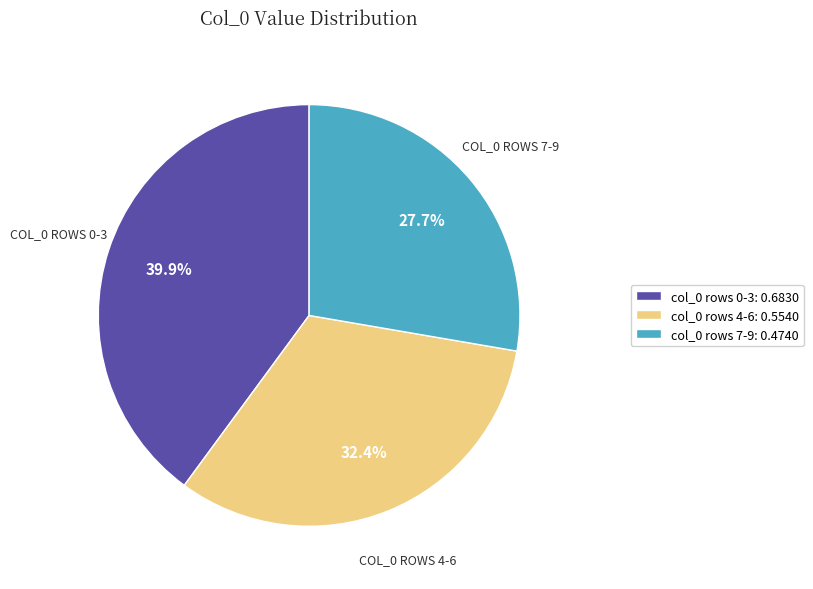

Combined, what portion of the pie is col_0 rows 7-9: 0.4740 and col_0 rows 0-3: 0.6830?

67.6%